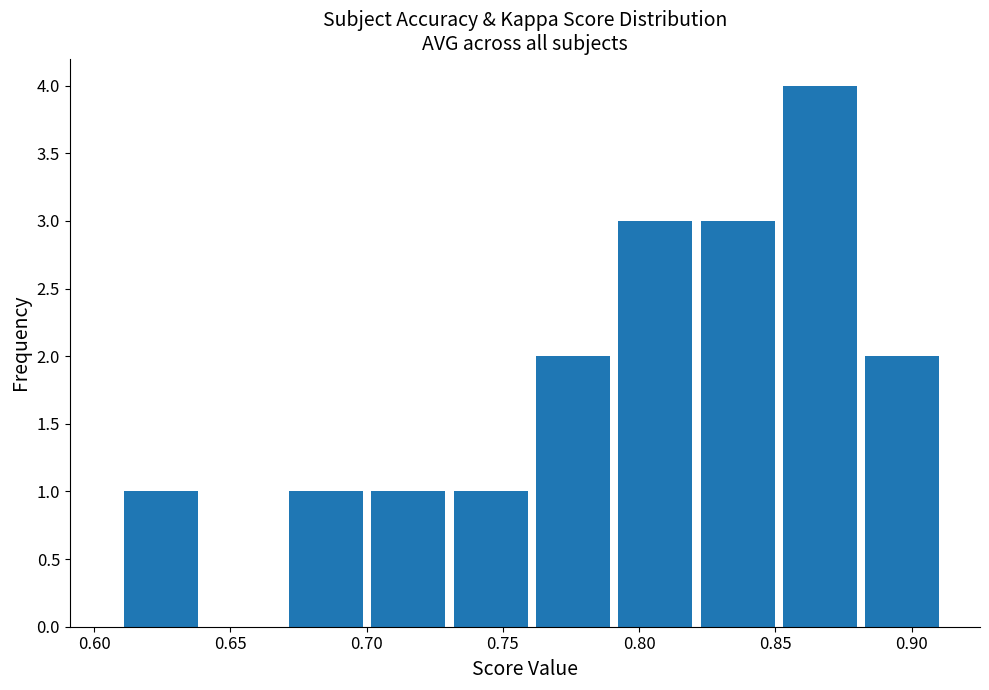

Reading left to right, list every bar in this chart as the range it spans on the x-axis followed by its height. Neither the bar edges nor the heights are printed on the chart, so give them approximately, as read against the axes.

0.610 to 0.640: 1
0.640 to 0.670: 0
0.670 to 0.700: 1
0.700 to 0.730: 1
0.730 to 0.760: 1
0.760 to 0.790: 2
0.790 to 0.825: 3
0.825 to 0.855: 3
0.855 to 0.885: 4
0.885 to 0.915: 2